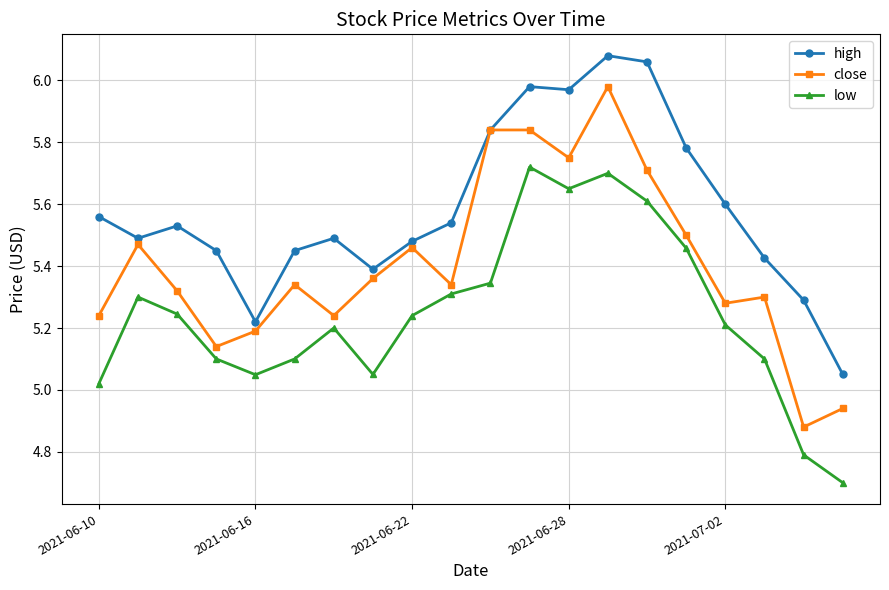

List the series in order of their peak value, lowest first.

low, close, high